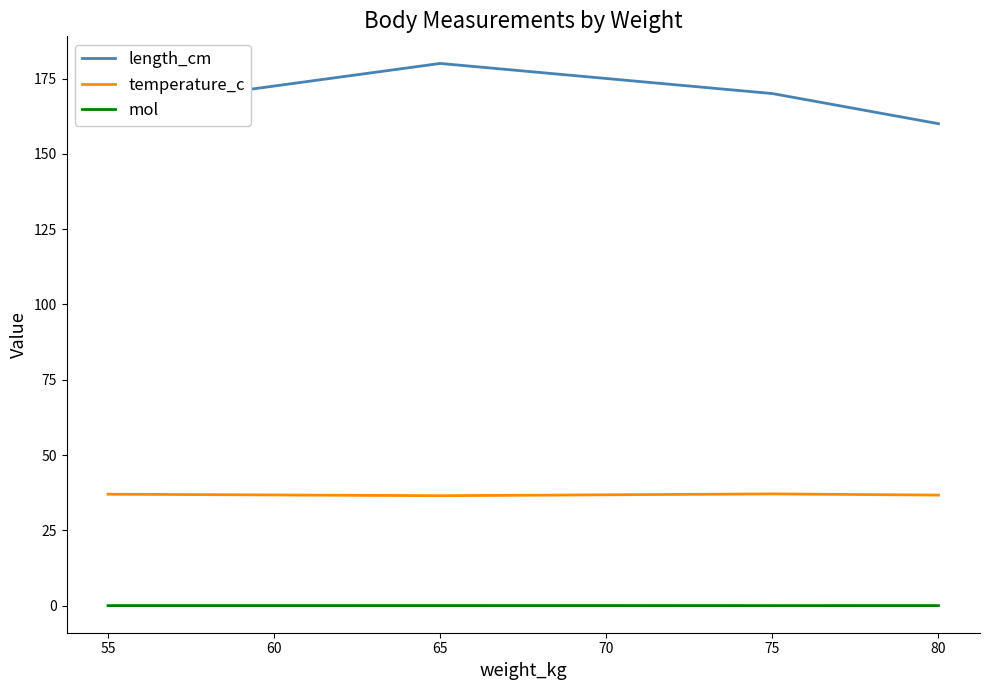

Where is length_cm nearest to the value 170?

75